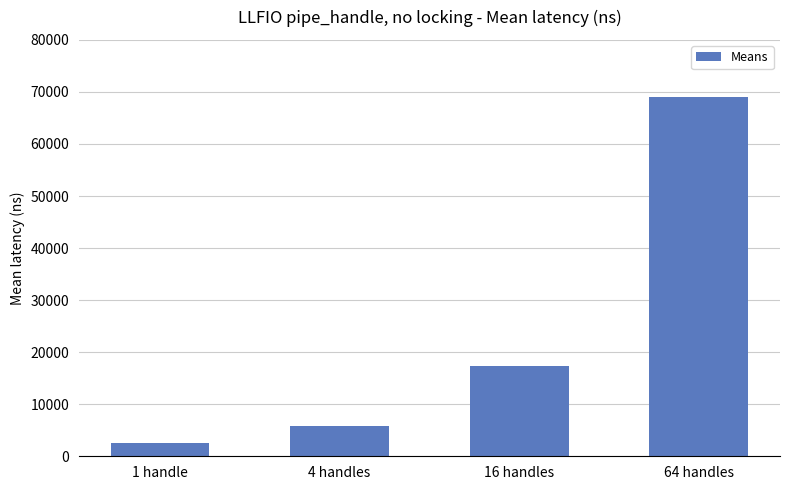

Reading right to left, what are all the values shown in this chart?

68961.4	17392.2	5770.3	2484.7